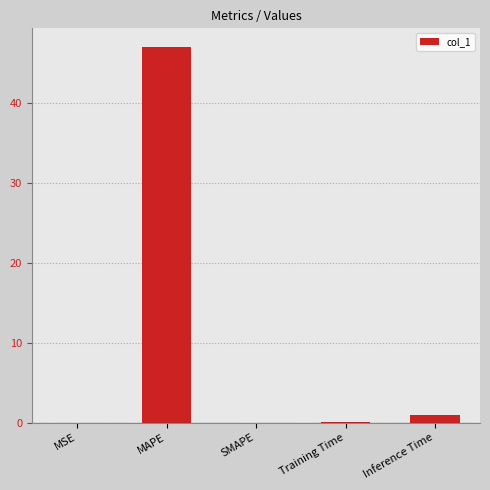

How many data points does each series have?

5